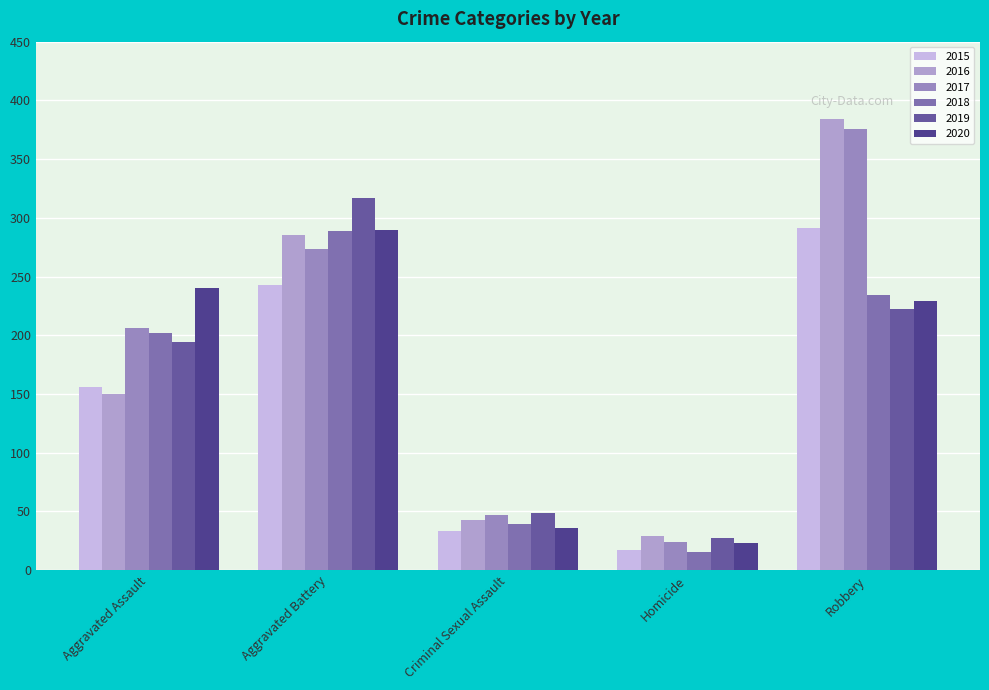

The value of 2020 at Criminal Sexual Assault is 53. True or false?

False